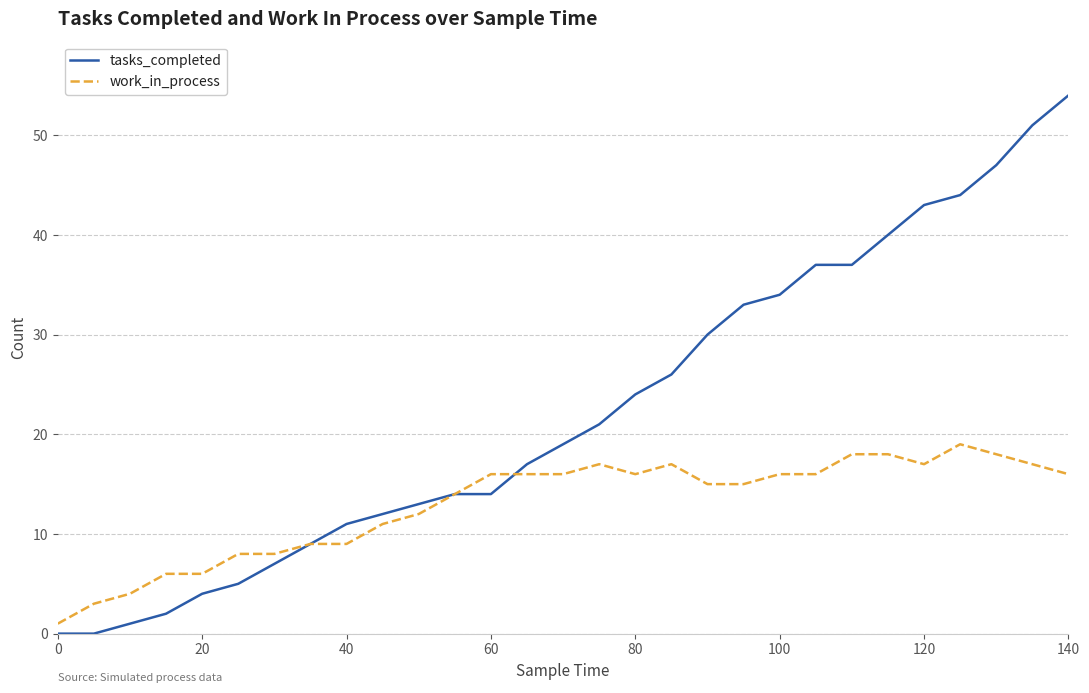

List the series in order of their peak value, lowest first.

work_in_process, tasks_completed